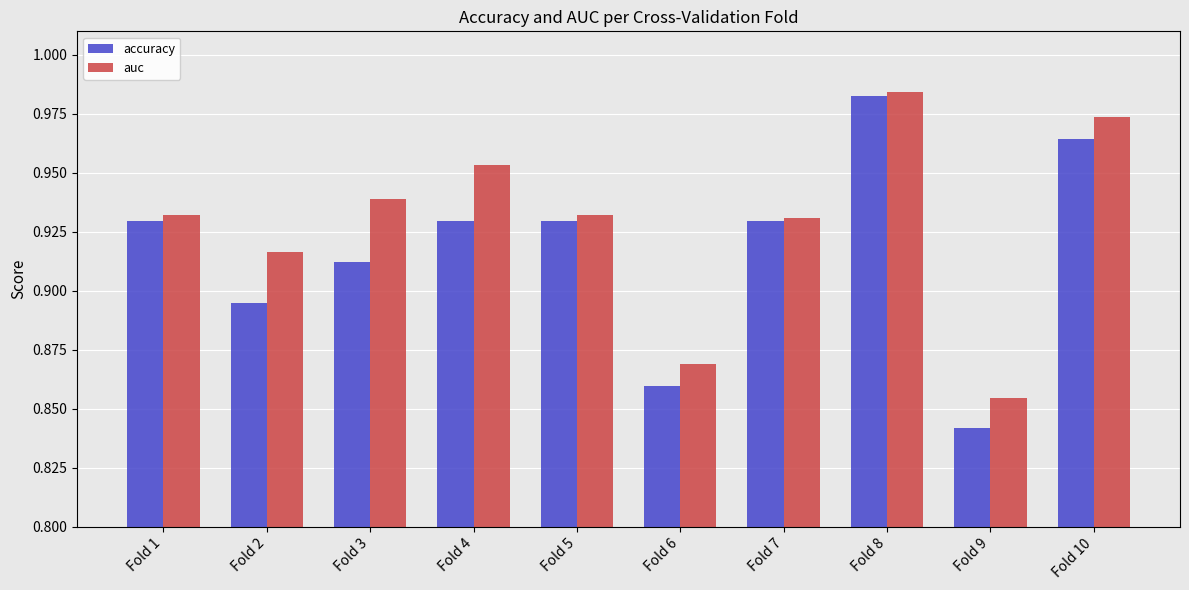

At Fold 10, list the series in order from largest to smallest.

auc, accuracy